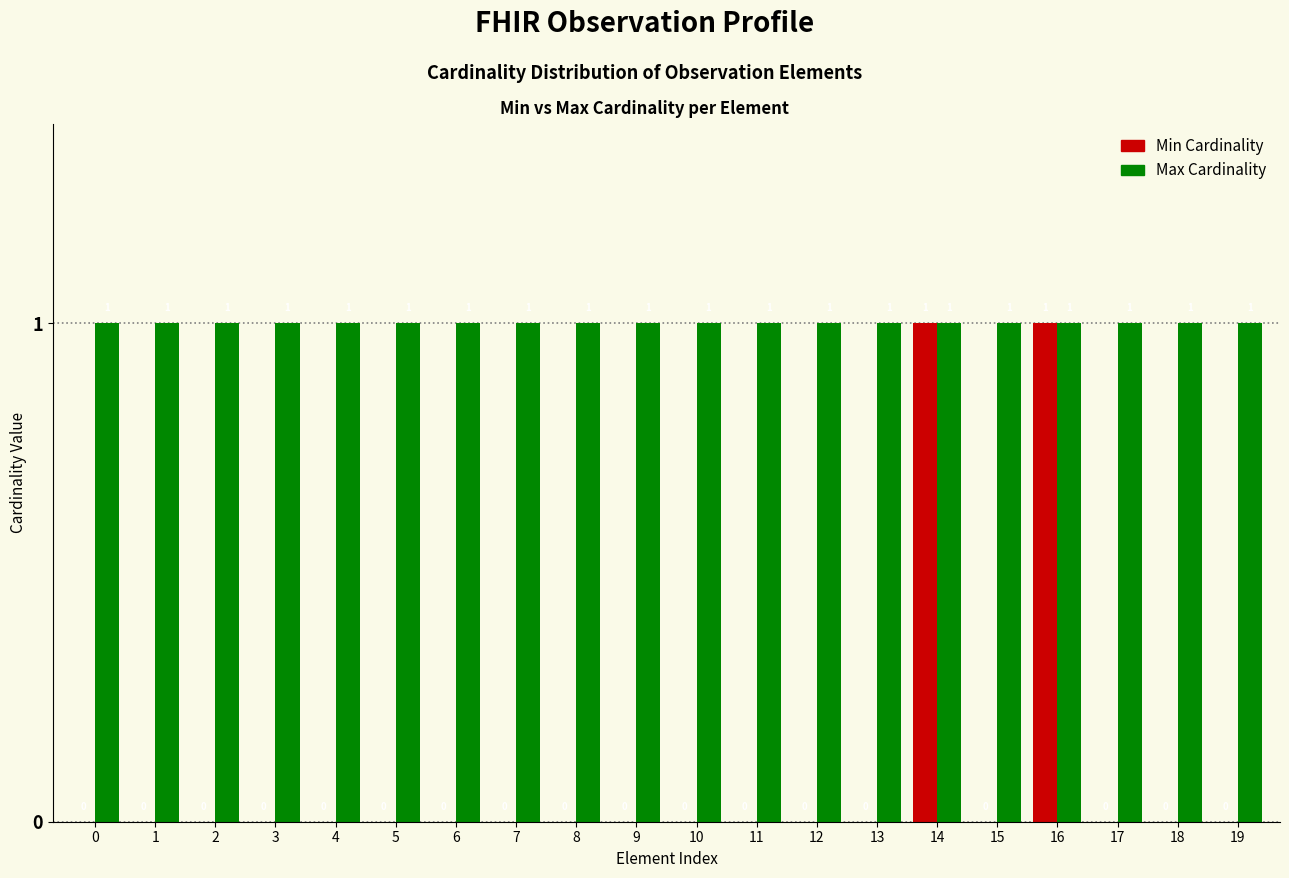

Reading right to left, transcribe all the data shown in this chart.

Min Cardinality: 19=0	18=0	17=0	16=1	15=0	14=1	13=0	12=0	11=0	10=0	9=0	8=0	7=0	6=0	5=0	4=0	3=0	2=0	1=0	0=0
Max Cardinality: 19=1	18=1	17=1	16=1	15=1	14=1	13=1	12=1	11=1	10=1	9=1	8=1	7=1	6=1	5=1	4=1	3=1	2=1	1=1	0=1